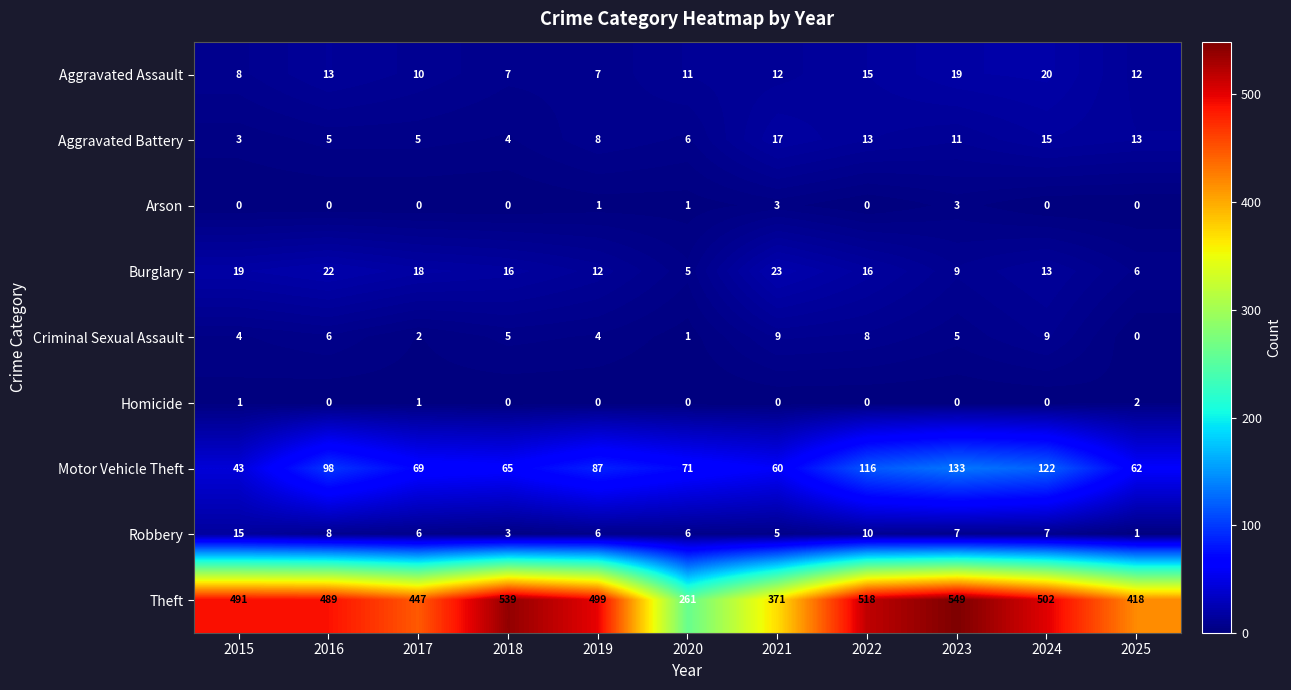

Which category has the highest value in the Robbery series?

2015